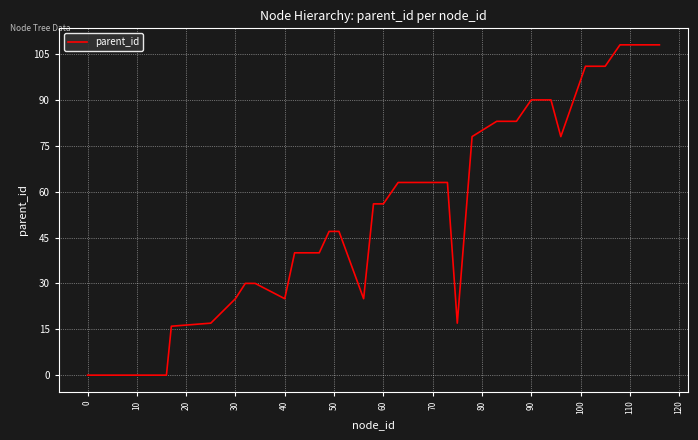

What is the greatest value displayed?

108